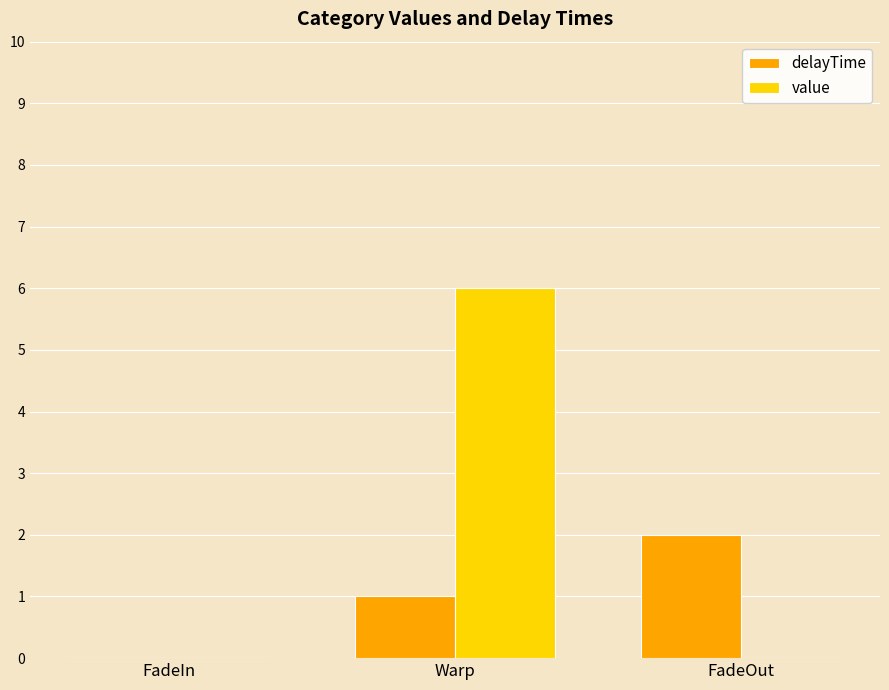

Which series has the largest range (max minus min)?

value